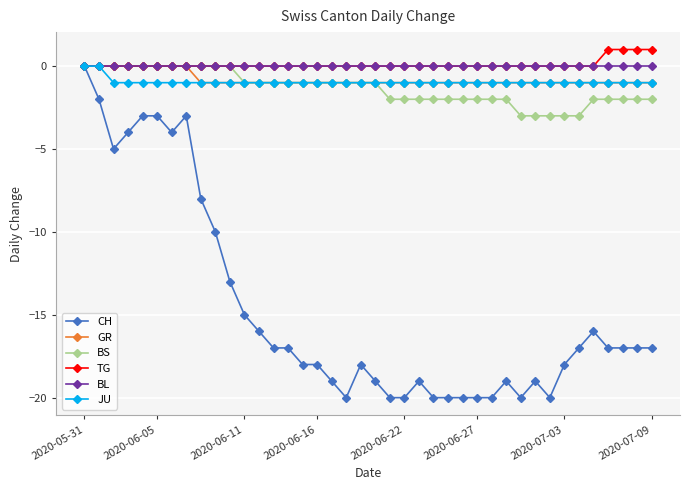

What is the value of the CH point at the 4th from the left?

-4